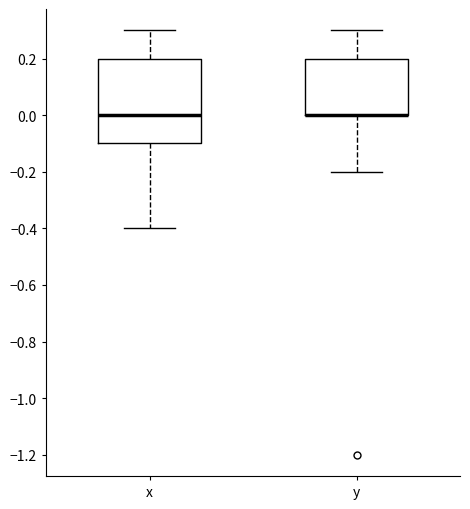

Reading left to right, read every box against the y-axis: the position of its median line, the range the box covers, and the ends of its whiskers. The values are not printed on the chart, so give them approximately, as read against the axis.

x: median 0.0, box -0.1 to 0.2, whiskers -0.4 to 0.3
y: median 0.0 (drawn on the box's lower edge), box 0.0 to 0.2, whiskers -0.2 to 0.3